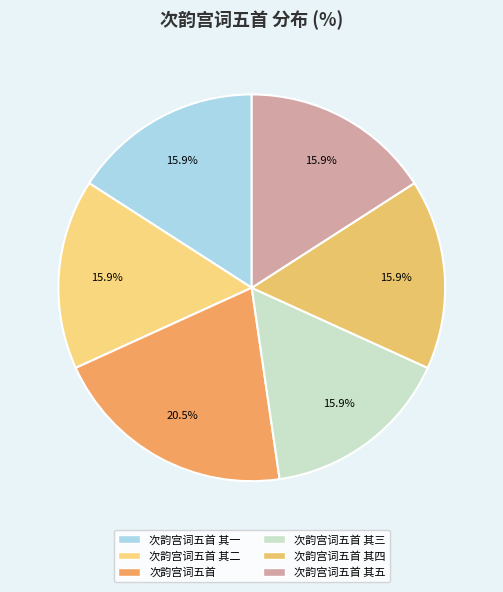

Is the sum of 次韵宫词五首 其四 and 次韵宫词五首 其五 greater than half?

No